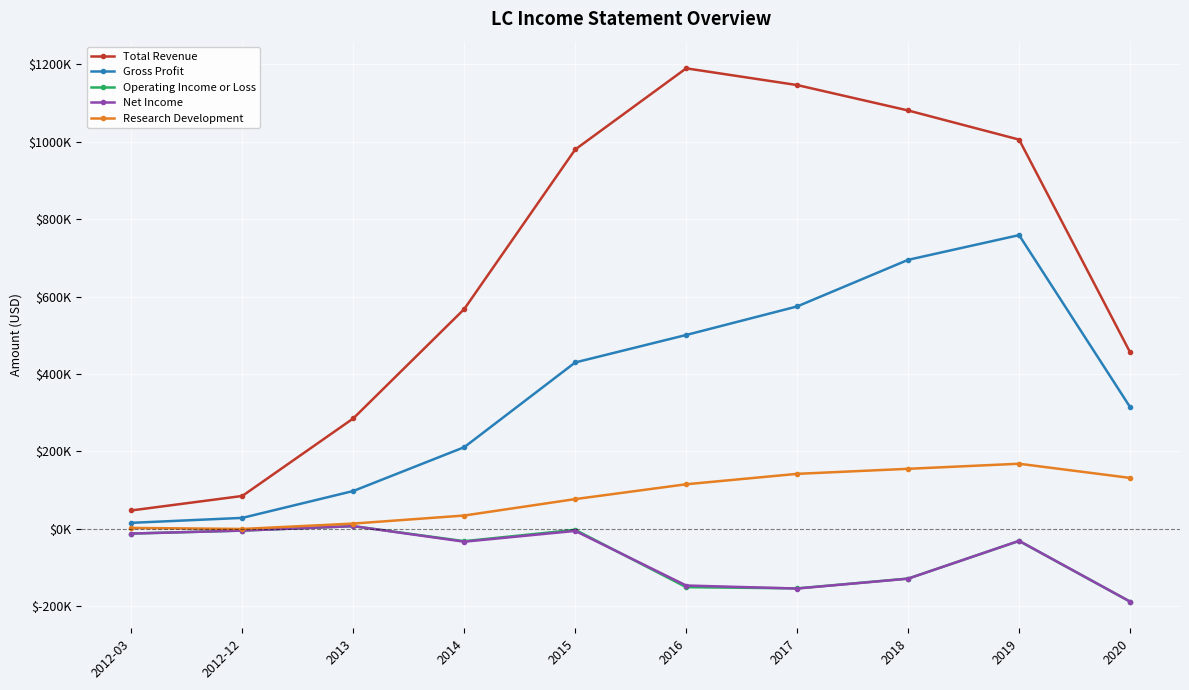

Rank the series by their maximum value, from highest to lowest.

Total Revenue, Gross Profit, Research Development, Operating Income or Loss, Net Income